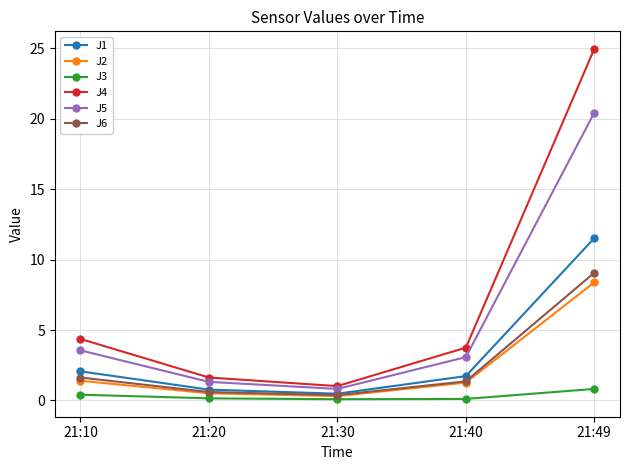

The value of J5 at 21:10 is 6.0. True or false?

False